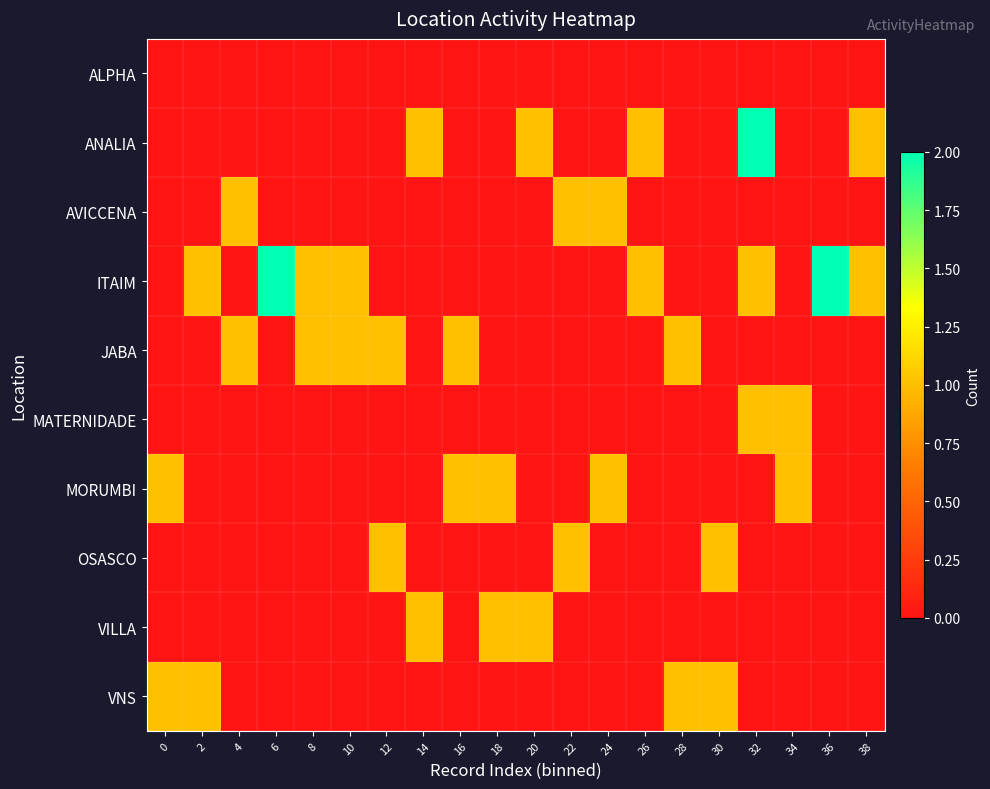

At how many categories does at least one series exceed 0?

20